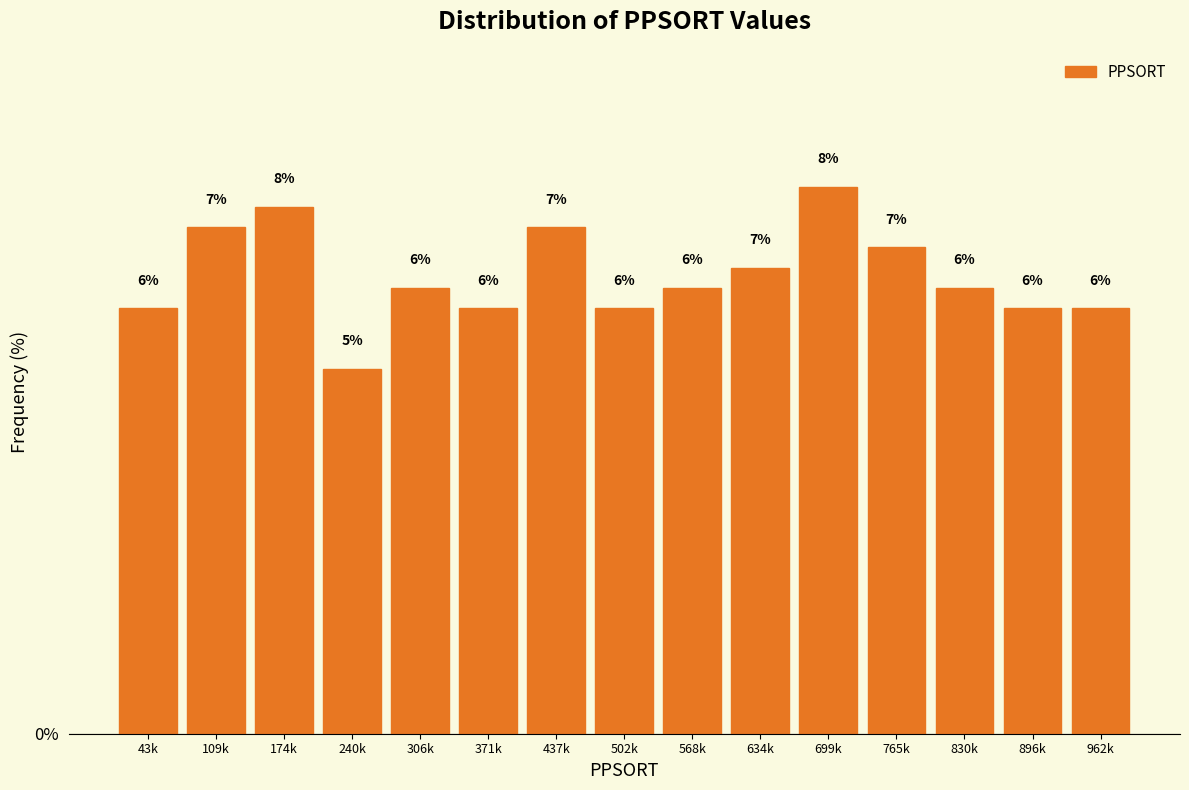

How many bars are there in total?

15